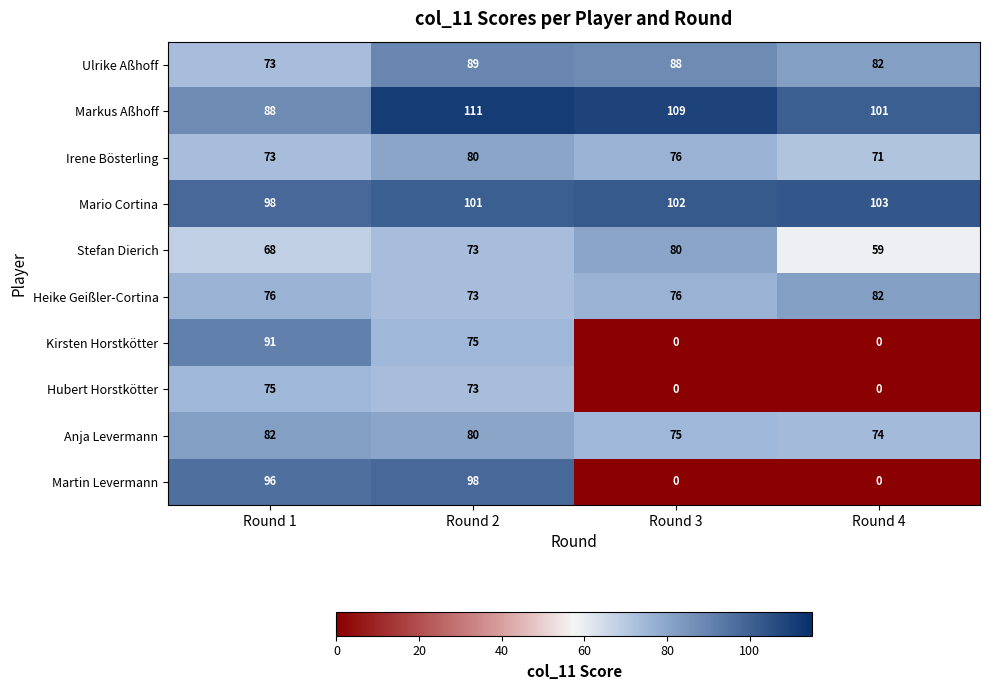

What is the difference between the Markus Aßhoff values at Round 3 and Round 1?

21